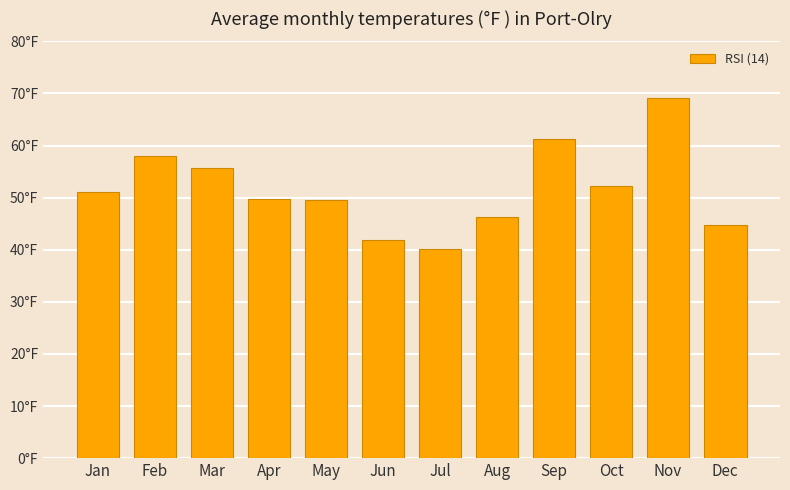

What is the difference between the maximum and minimum values?

29.1